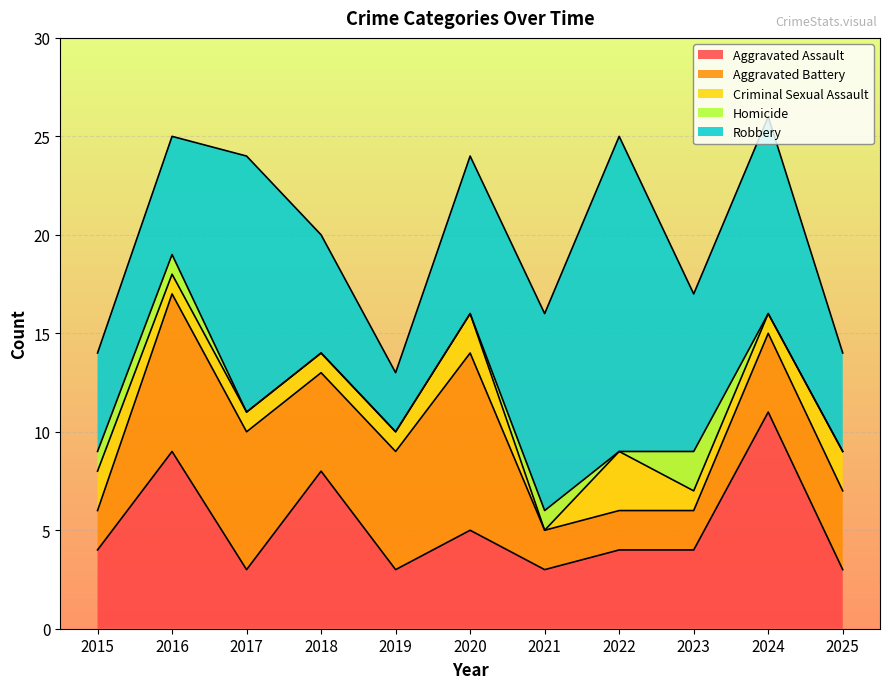

What is the value of the Aggravated Assault point at the 1st from the left?

4